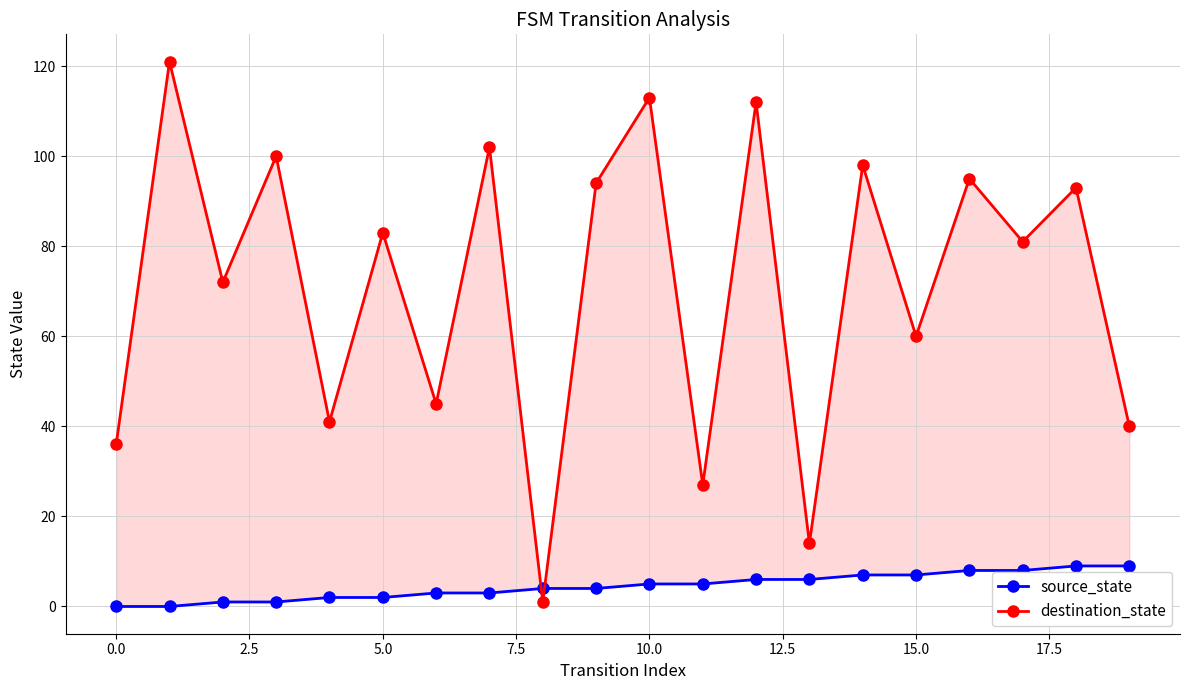

Rank the series by their average value, from lowest to highest.

source_state, destination_state